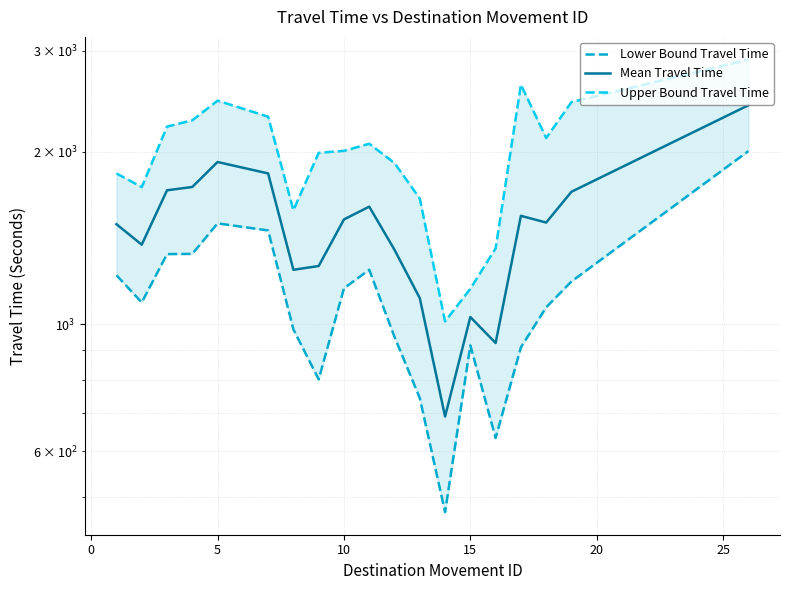

True or false: Lower Bound Travel Time and Upper Bound Travel Time cross at least once.

False